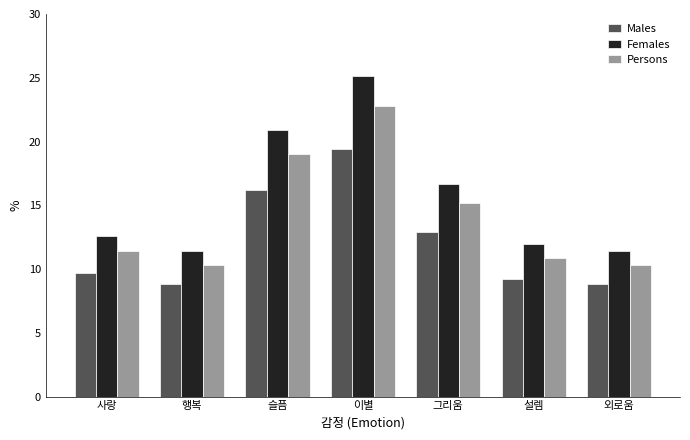

How many series are shown in this chart?

3